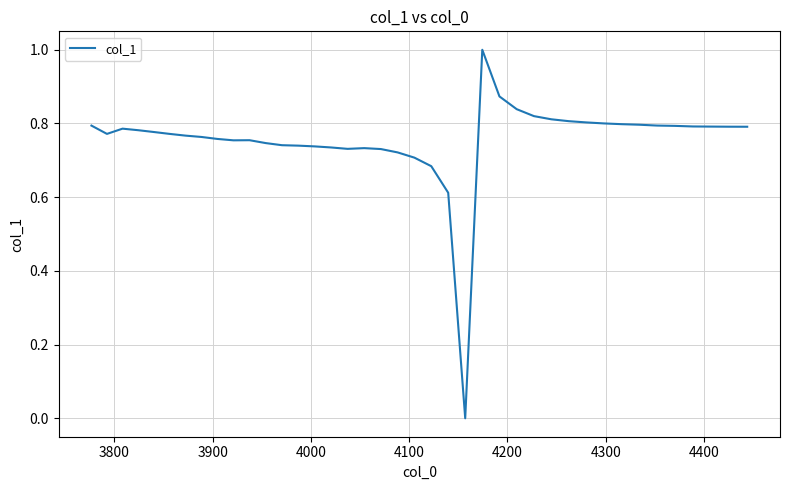

What is the difference between the maximum and minimum values?

1.0